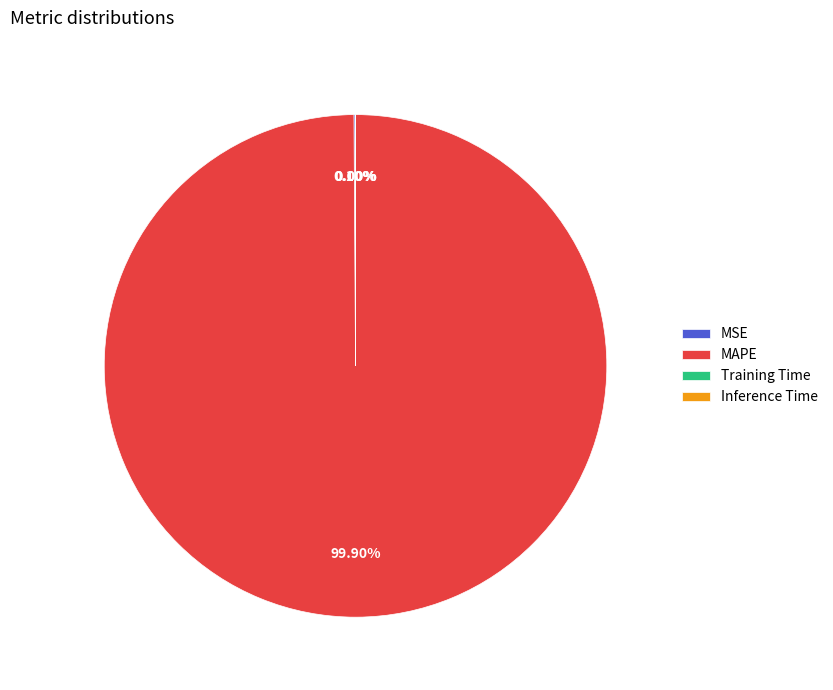

Which slice is the largest?

MAPE